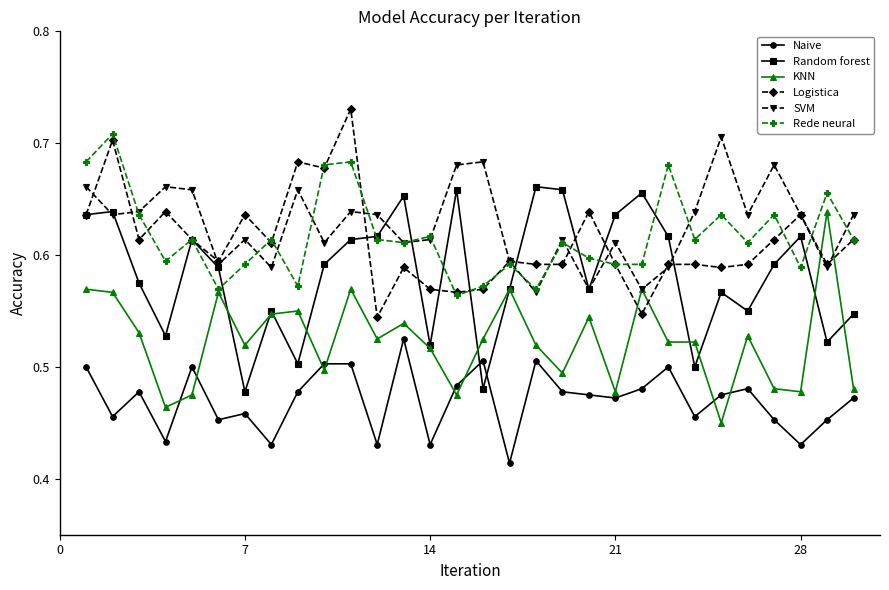

True or false: KNN and Naive intersect in this chart.

True